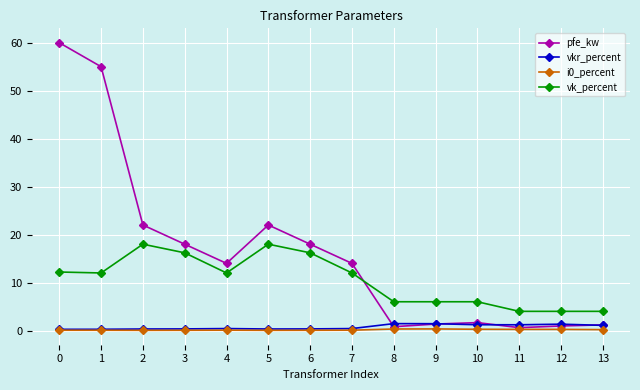

At how many categories does at least one series exceed 12?

8